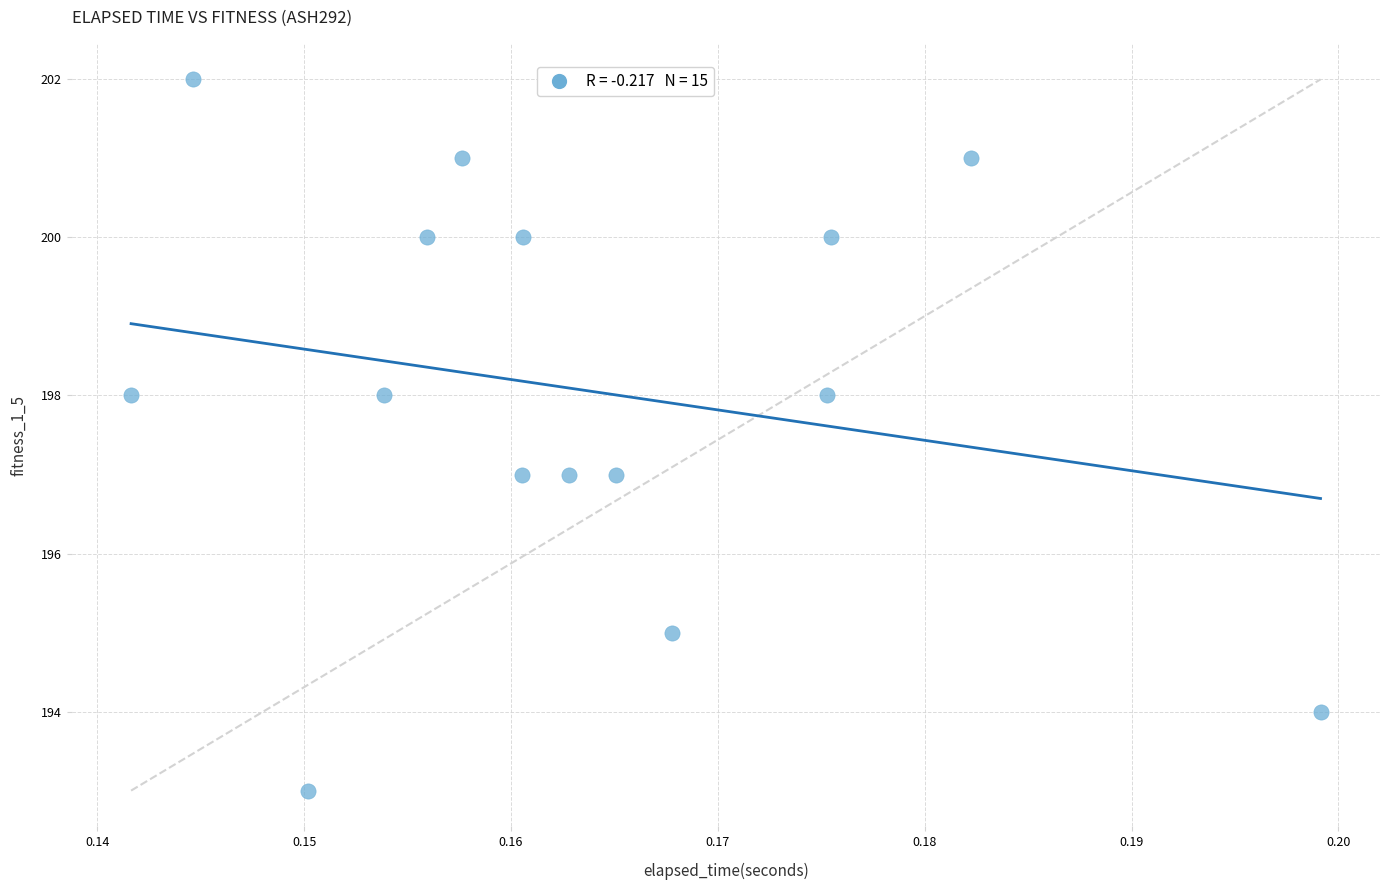

What is the range of Y values (max minus min)?

9